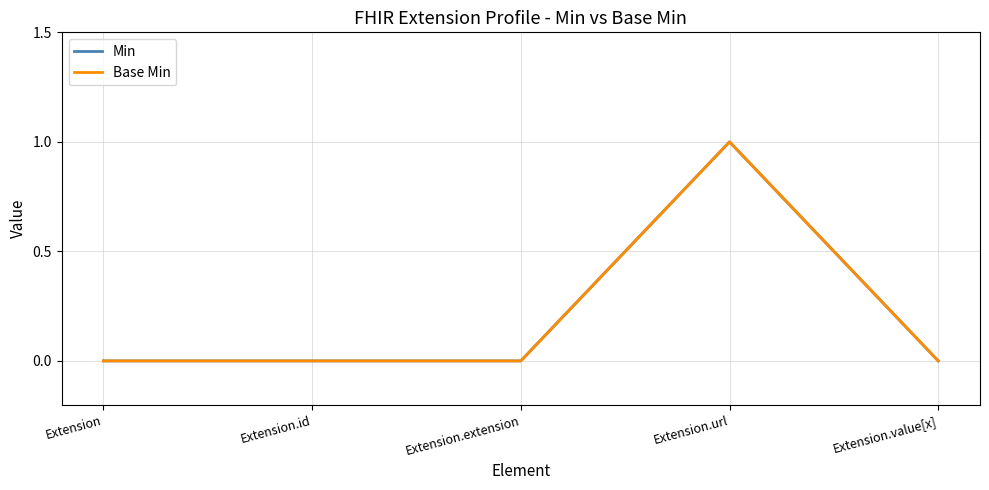

Does the chart have visible grid lines?

Yes